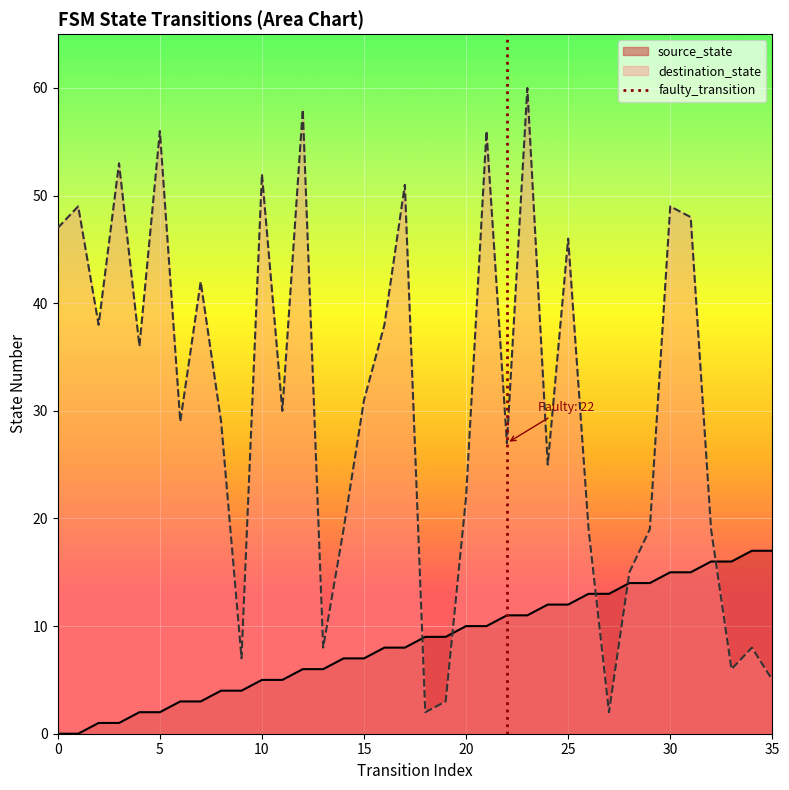

How many intersections are there between destination_state and source_state?

5